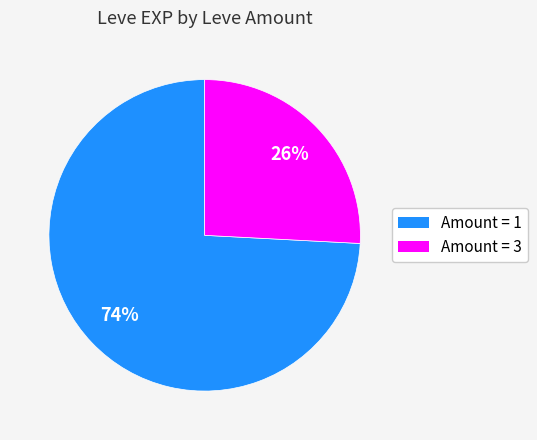

To the nearest percent, what is the difference between the largest and smallest slice percentages?

48%